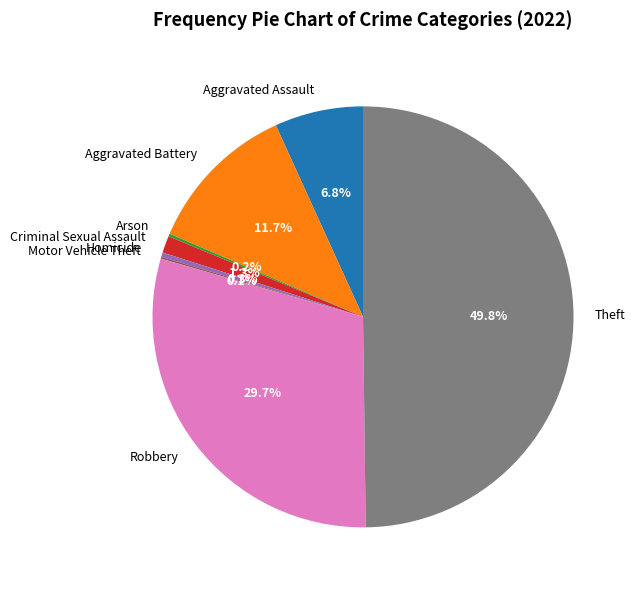

Does Aggravated Assault account for over 50% of the chart?

No